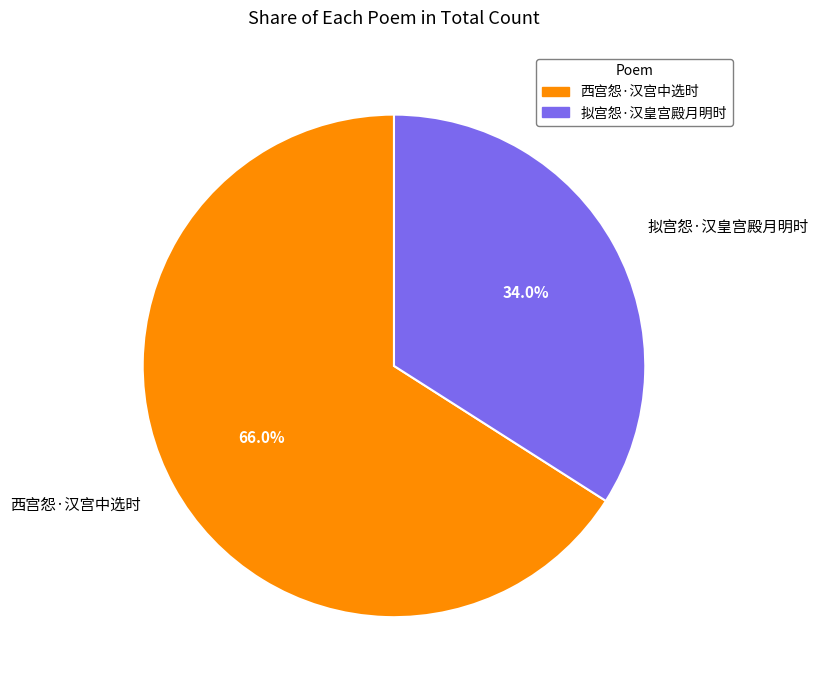

The 拟宫怨·汉皇宫殿月明时 slice represents 34% of the pie. True or false?

True